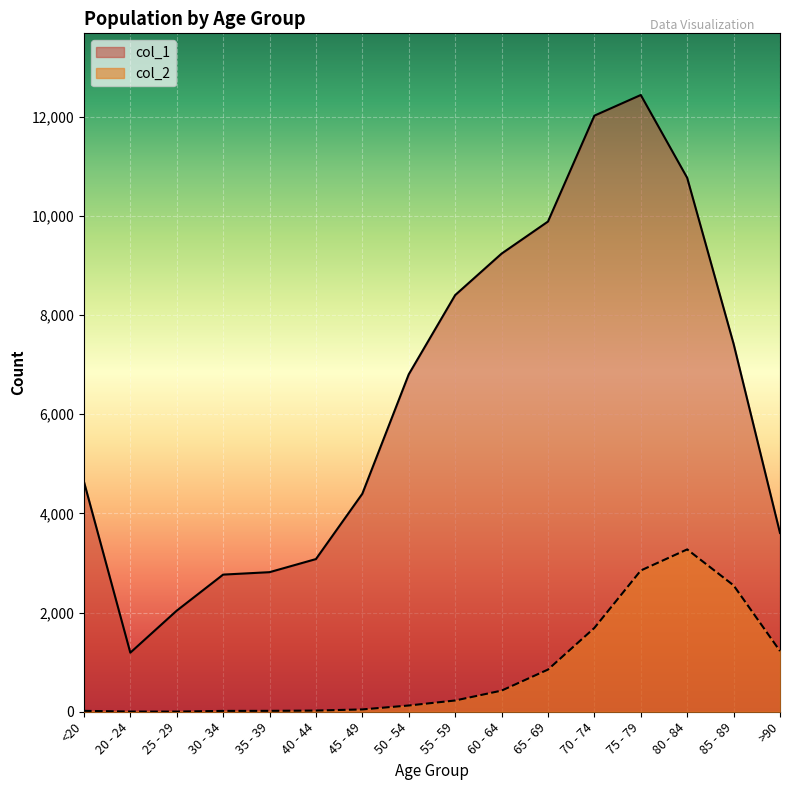

How many lines are shown in the chart?

2